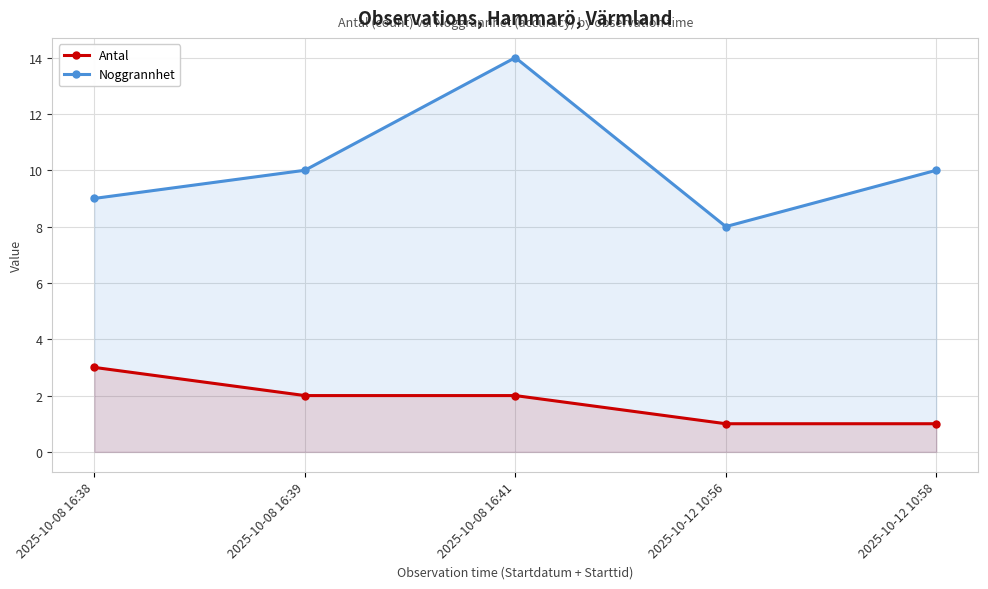

True or false: Antal has a value of 2 at 2025-10-08 16:41.

True